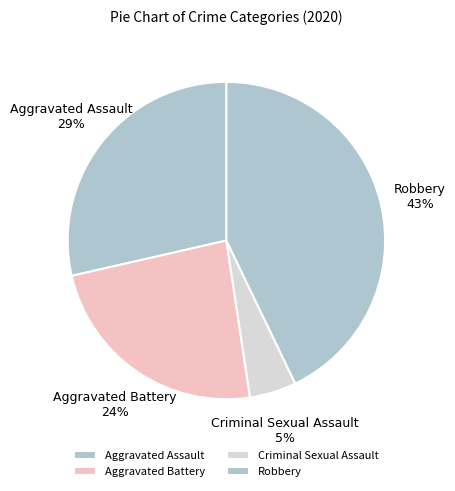

Combined, do Robbery and Aggravated Assault account for over 50%?

Yes